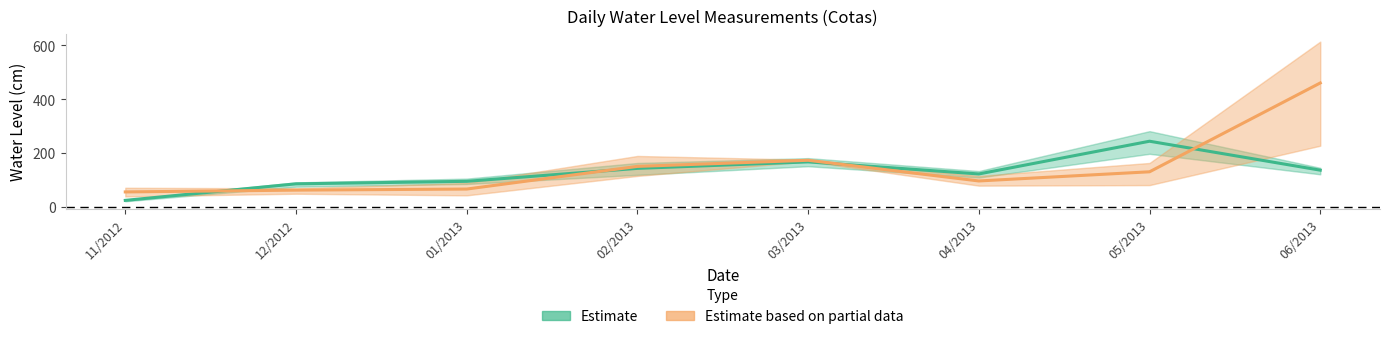

The value of Estimate (Cota18-20 mean) at 02/2013 is 79.9. True or false?

False